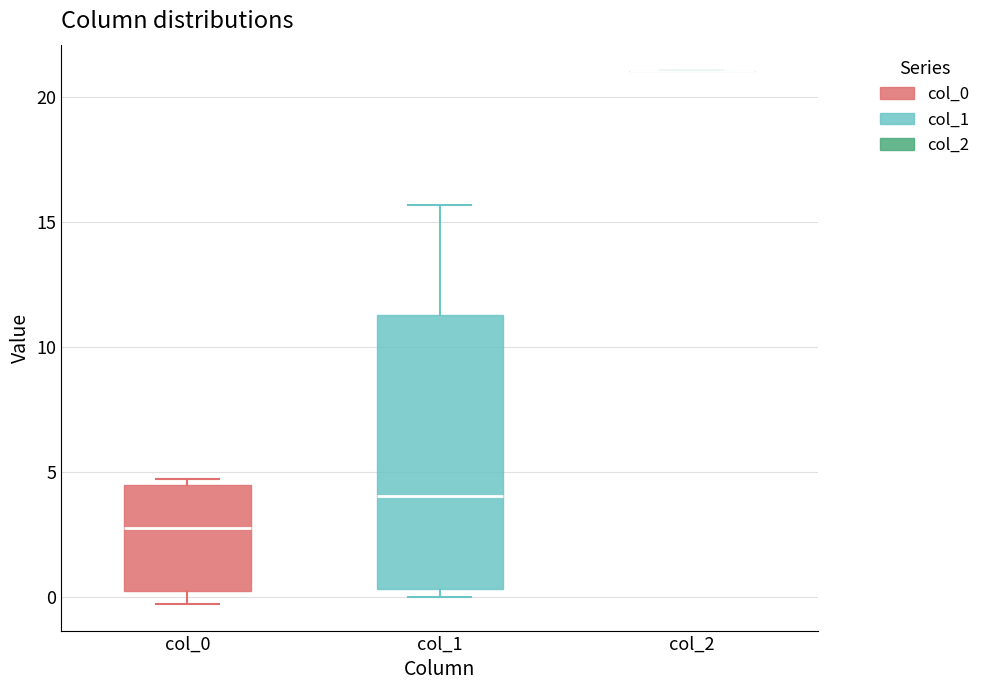

Comparing the boxes themselves (not the whiskers), which one is the tallest?

col_1